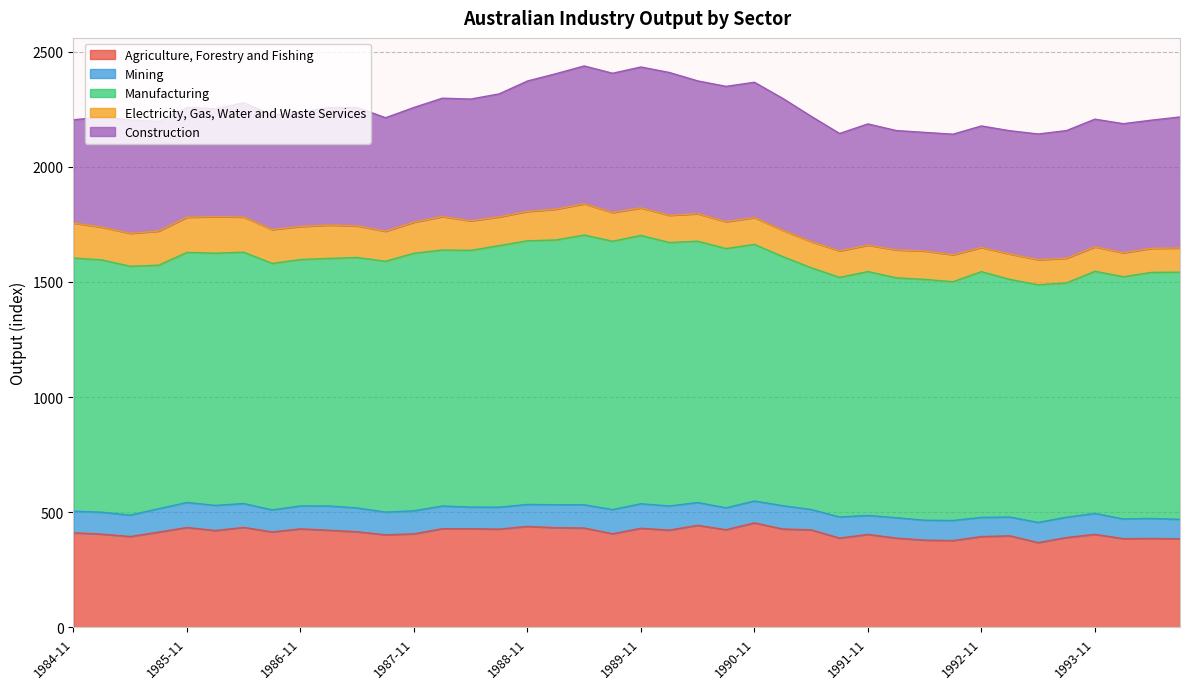

What are all the series names shown in the legend?

Agriculture, Forestry and Fishing, Mining, Manufacturing, Electricity, Gas, Water and Waste Services, Construction